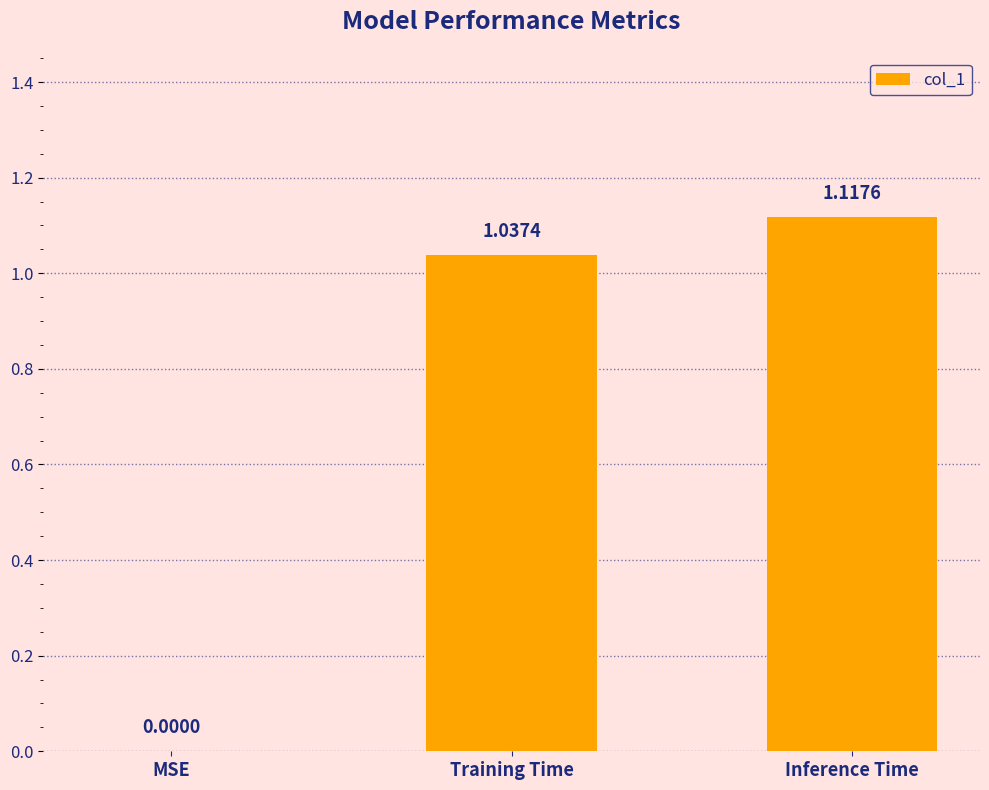

Are the bars horizontal?

No